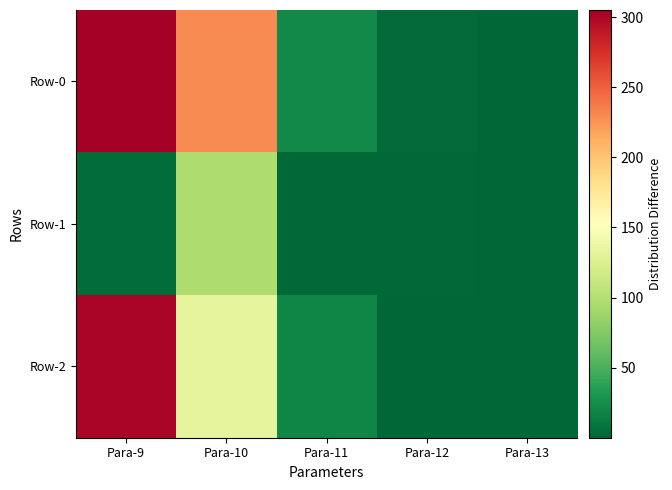

Which category has the highest value across all series?

Para-9